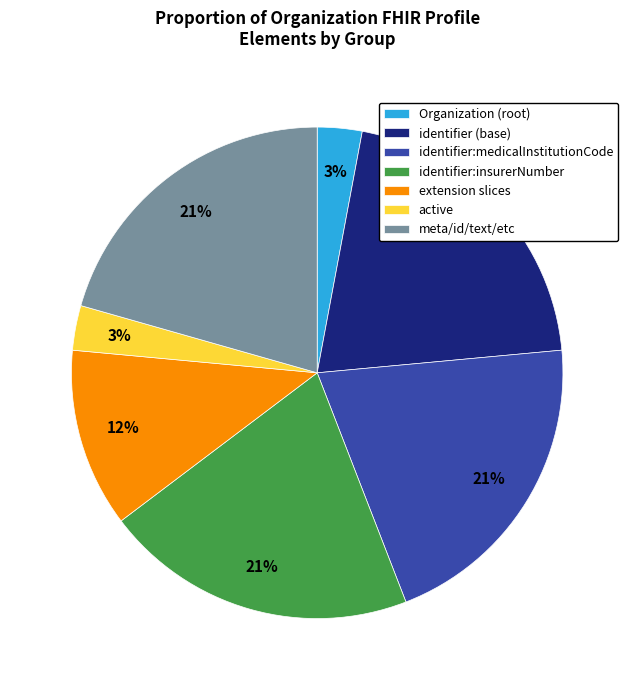

Is it true that identifier (base) is 21% of the pie?

True